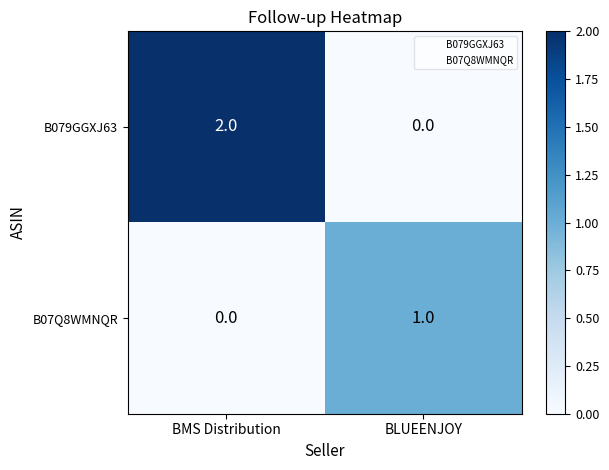

True or false: B079GGXJ63 has a value of 1 at BMS Distribution.

False